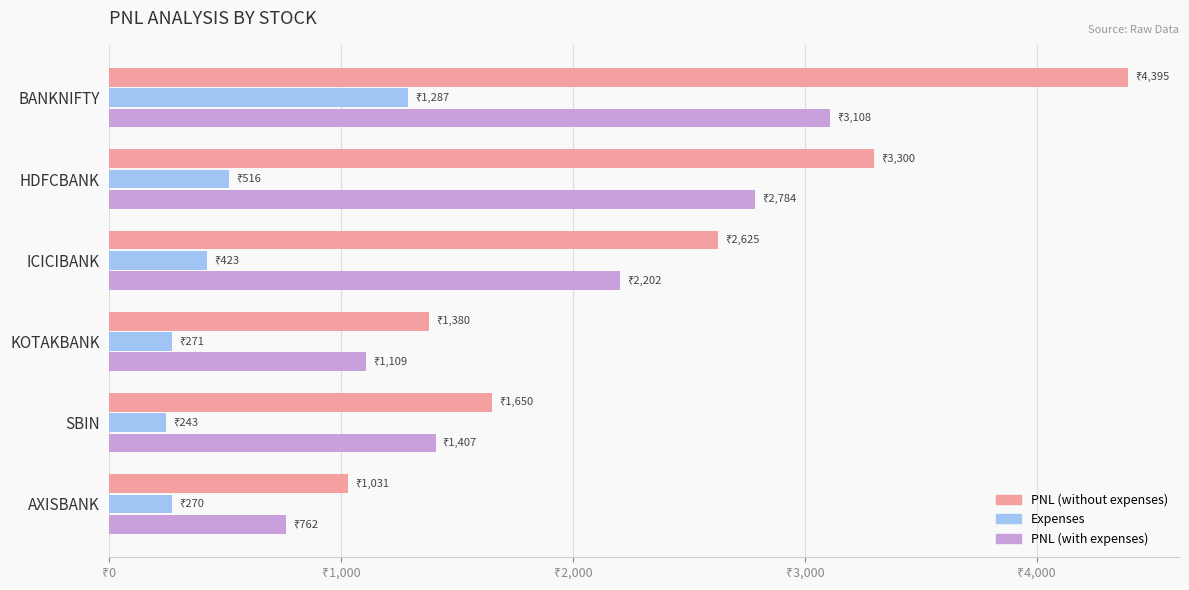

Reading right to left, list all the values displayed in this chart.

PNL (without expenses): 1031.2	1650.0	1380.0	2625.0	3300.0	4395.0
Expenses: 269.5	243.1	271.2	423.3	516.2	1287.0
PNL (with expenses): 761.7	1406.9	1108.8	2201.7	2783.8	3108.0